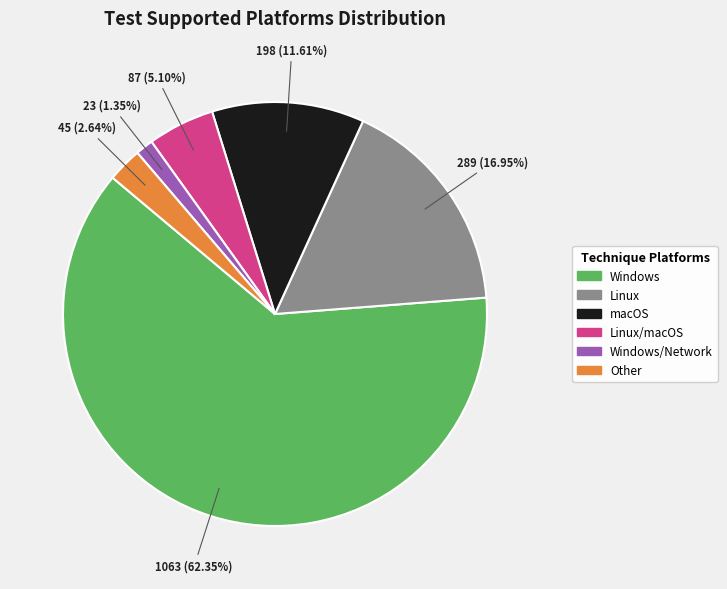

Is there any slice that represents more than half of the pie?

Yes